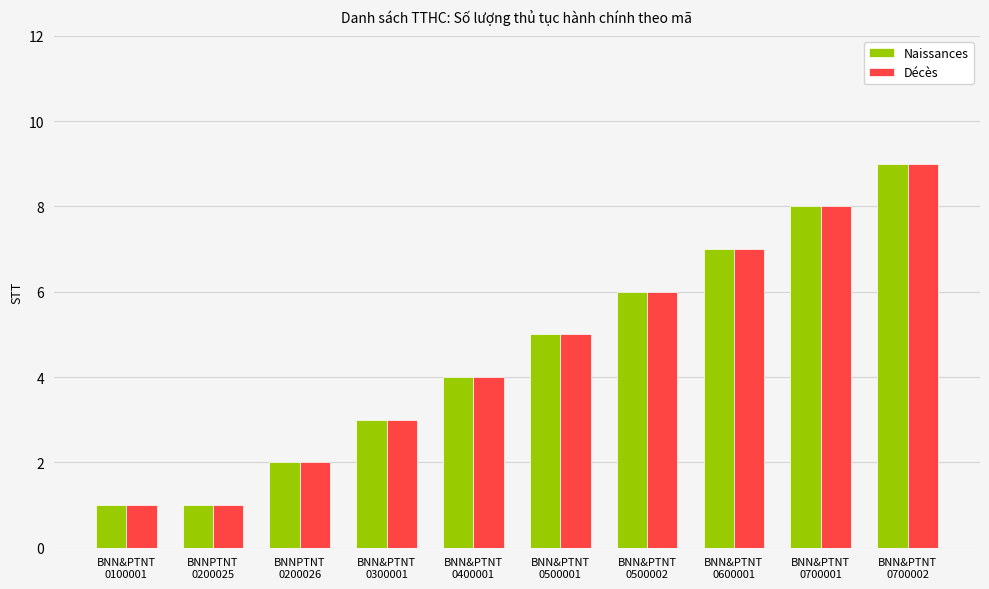

What is the highest value of the Décès series?

9